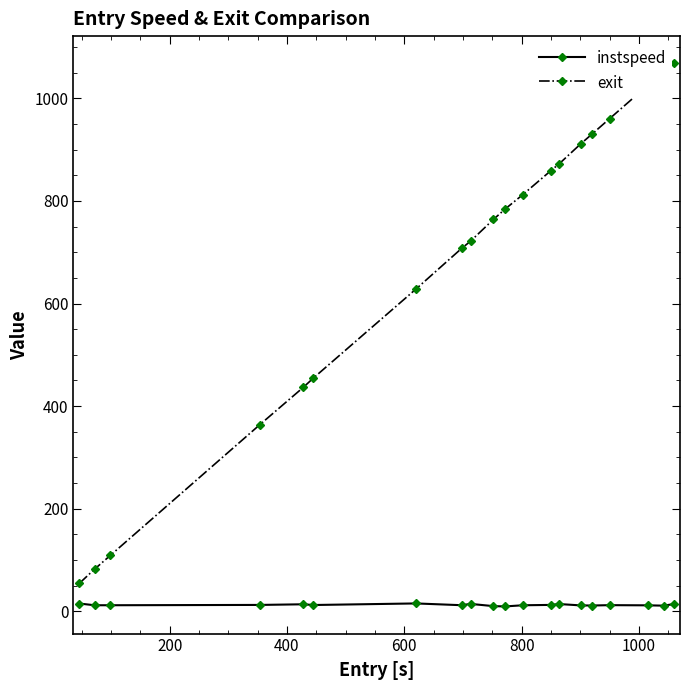

True or false: exit and instspeed intersect in this chart.

False